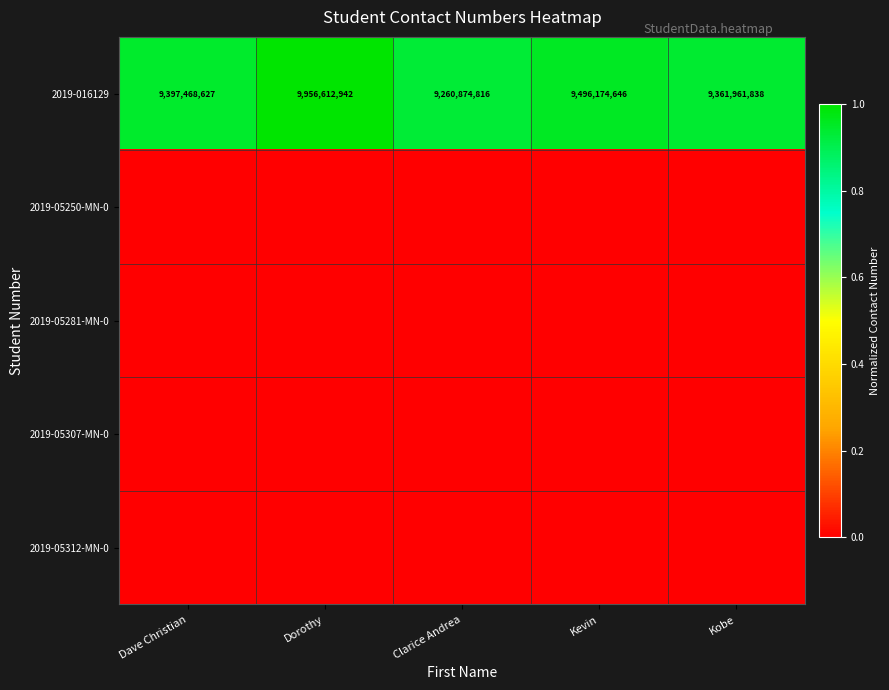

Where is 2019-016129 nearest to the value 9608743879?

Kevin